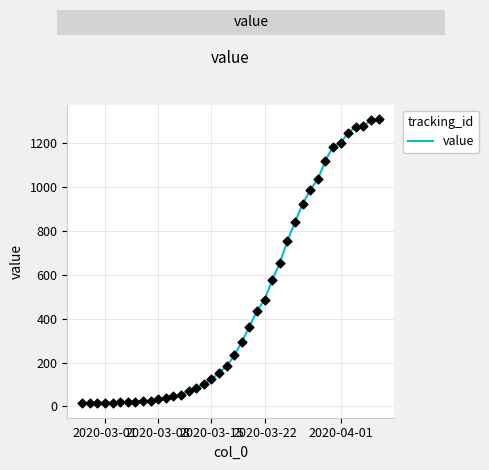

What is the maximum value shown in the chart?

1312